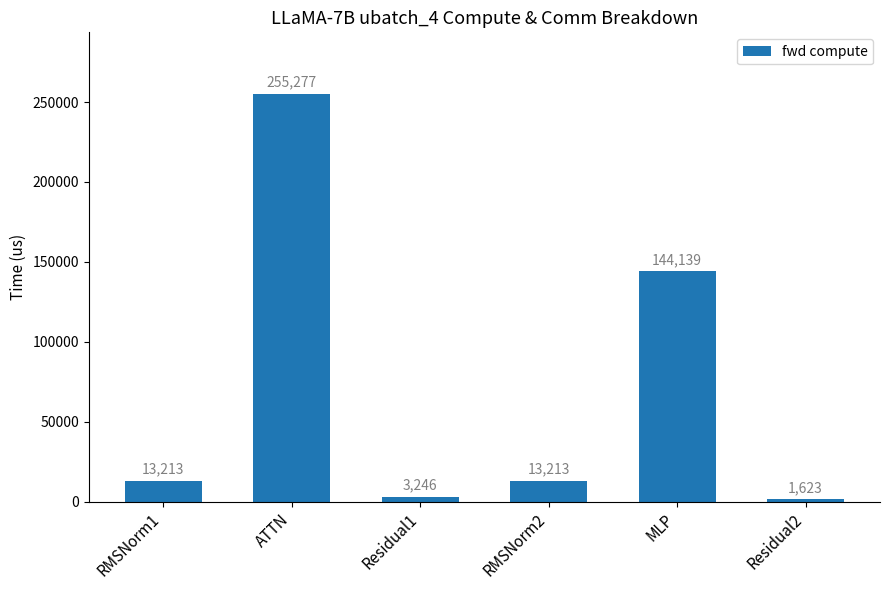

Approximately how many times larger is the value at RMSNorm1 compared to RMSNorm2?

1.0